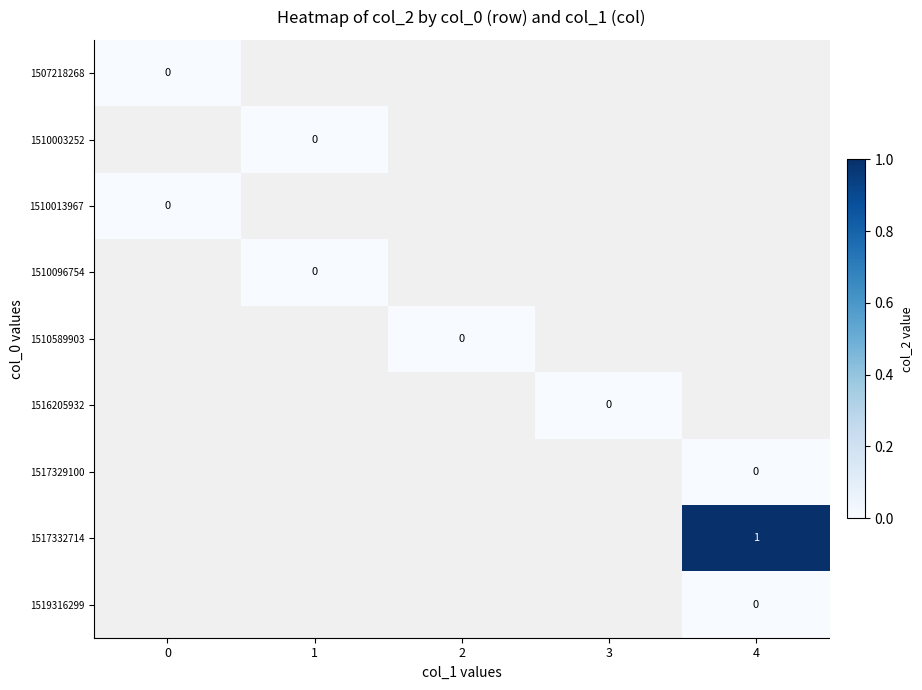

Is the value of 1517332714 at 4 greater than the value of 1519316299 at 4?

Yes